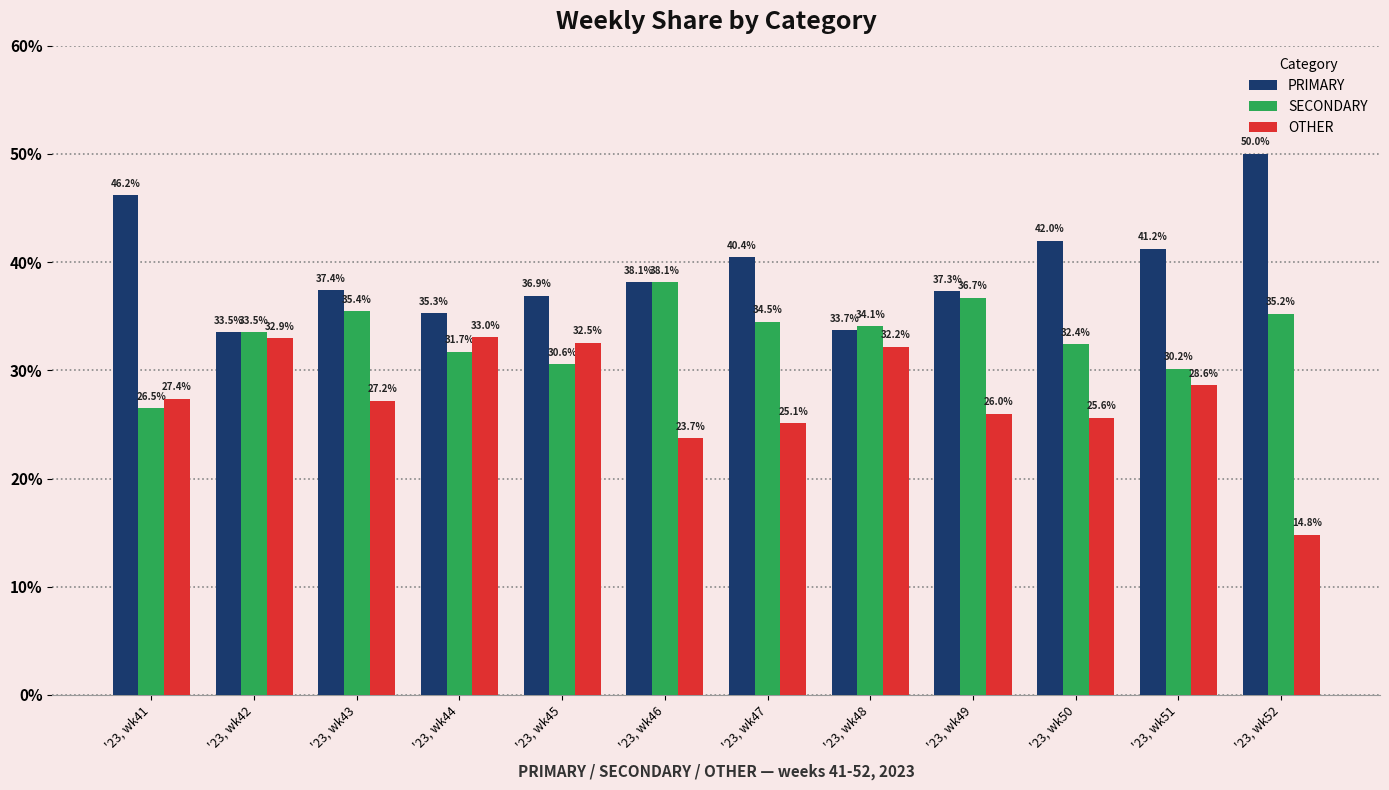

What is the value of the OTHER bar at the 8th from the left?

32.2